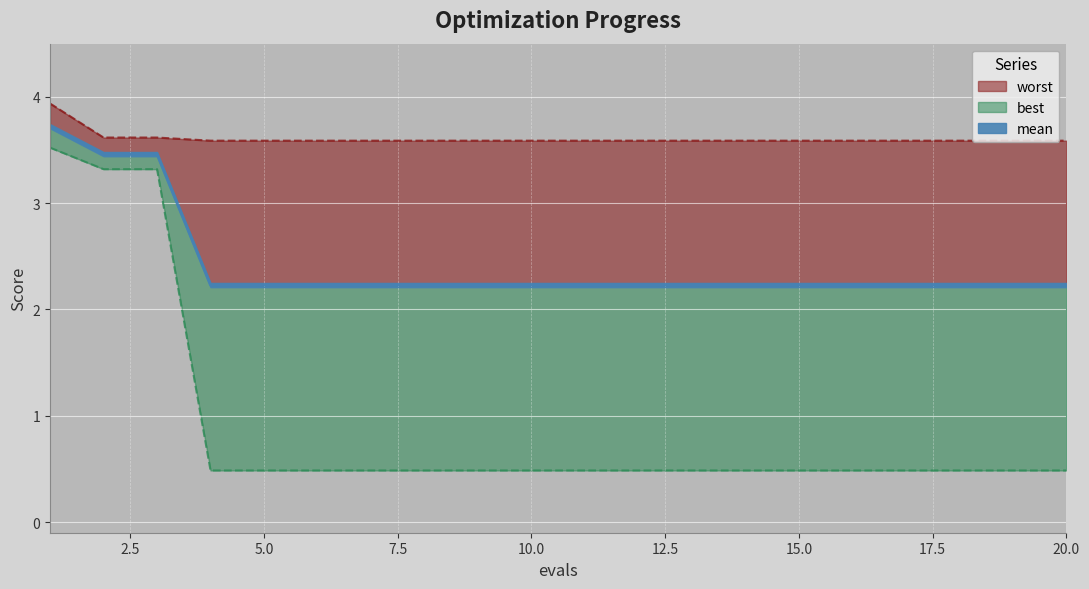

True or false: worst has a value of 1.5 at 12.

False